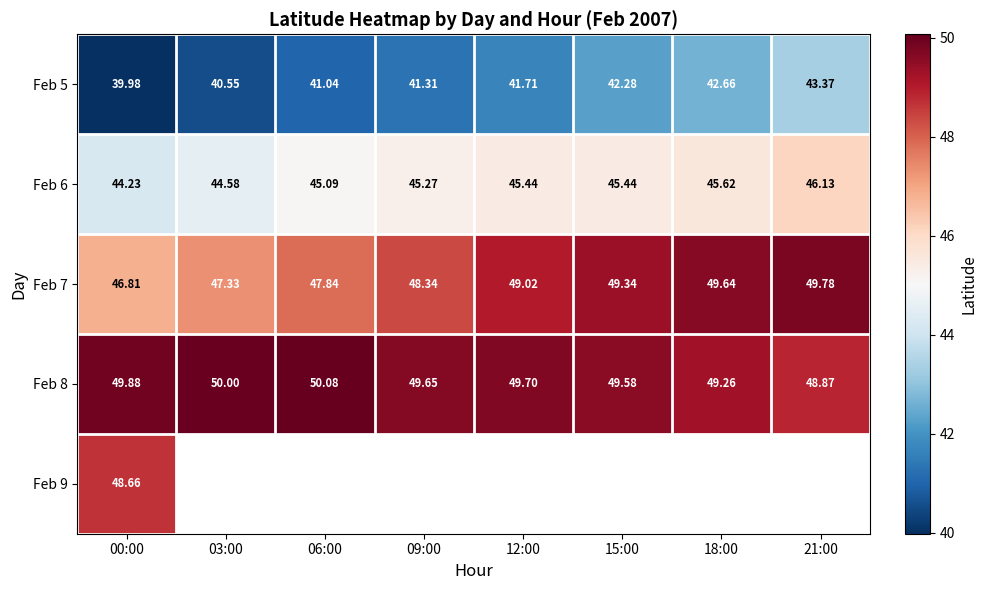

The value of Feb 5 at 06:00 is 41.0. True or false?

True